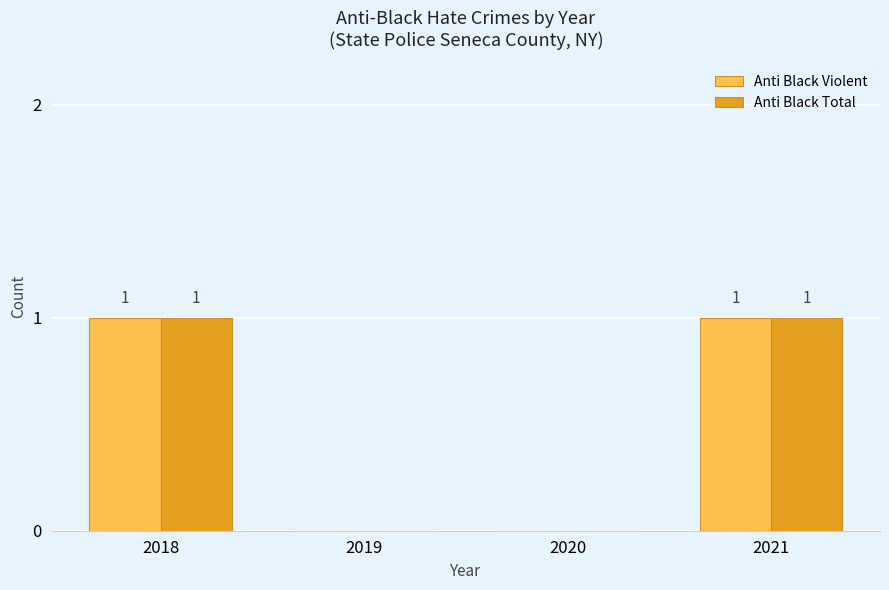

The value of Anti Black Total at 2019 is 0. True or false?

True